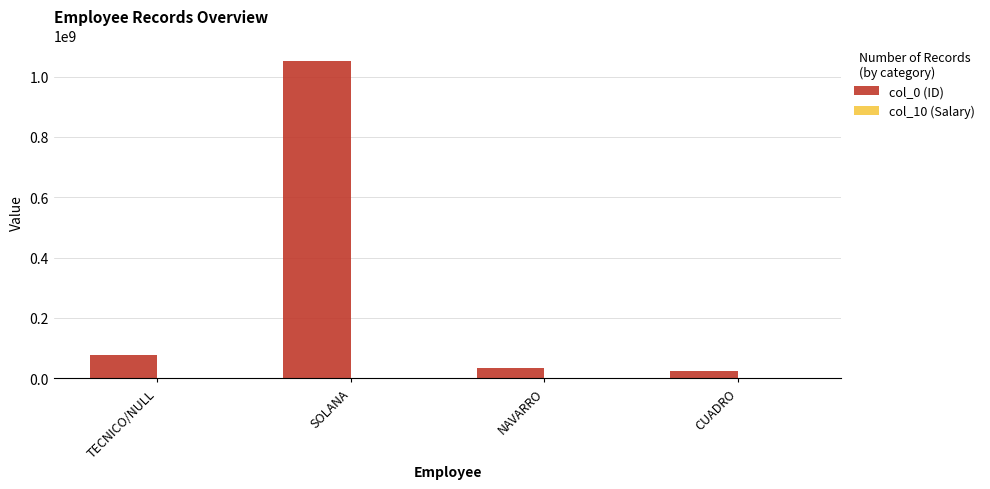

How many groups of bars are there?

4